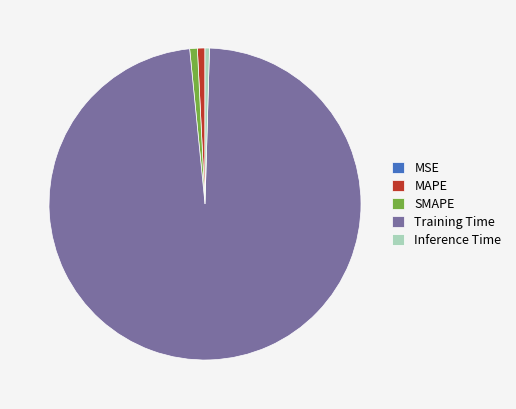

Which category has the biggest portion of the pie?

Training Time